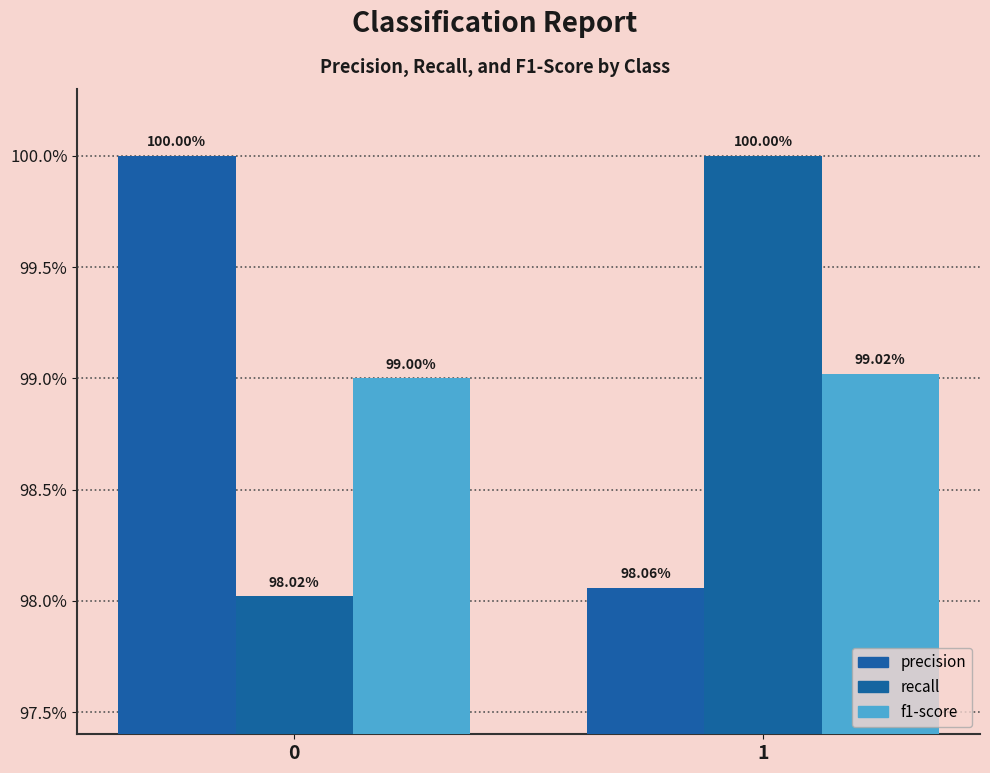

List the labels in order of precision value, largest first.

0, 1